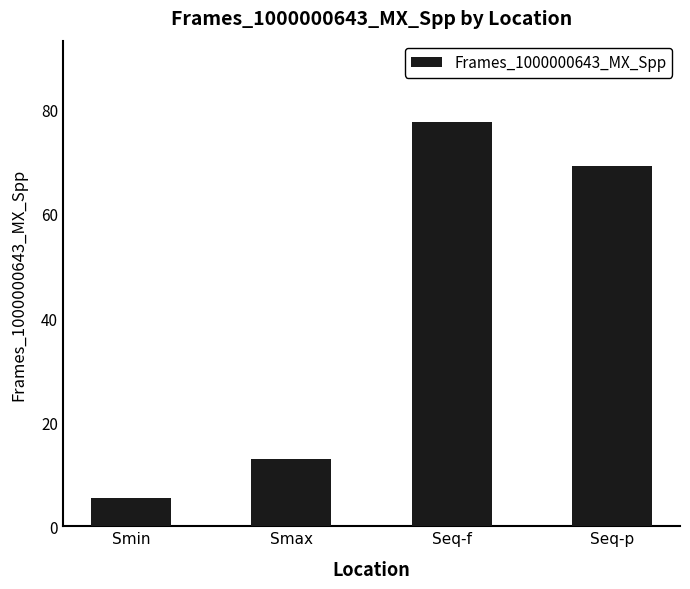

What is the difference between the values at Seq-f and Seq-p?

8.5